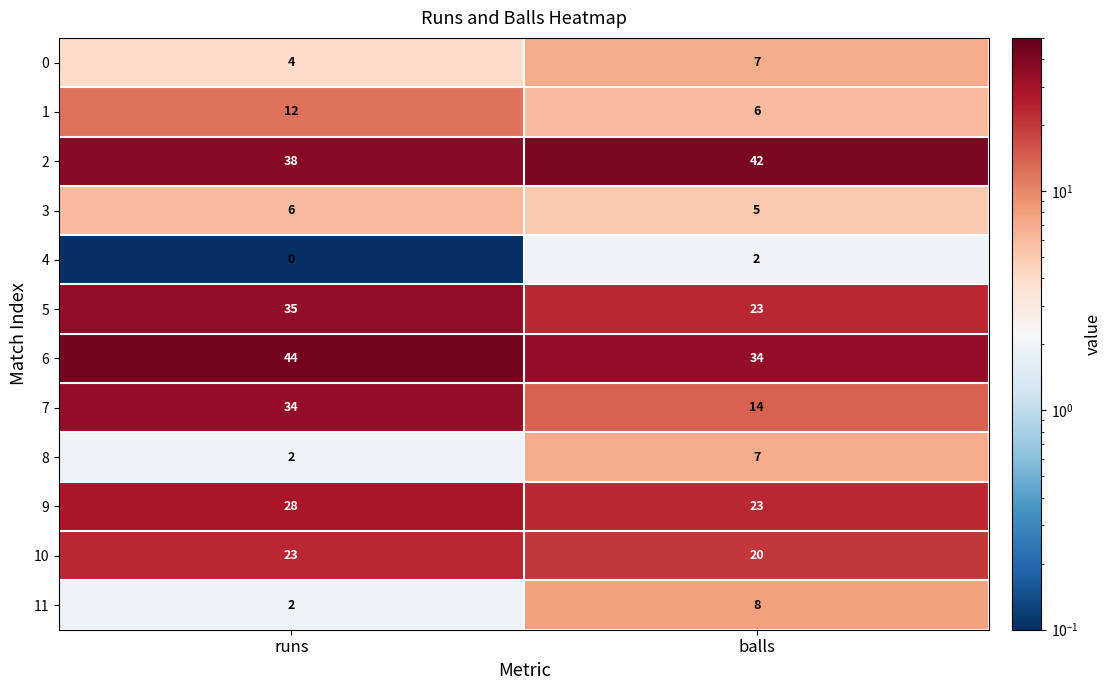

Rank the categories by 6 value from highest to lowest.

runs, balls